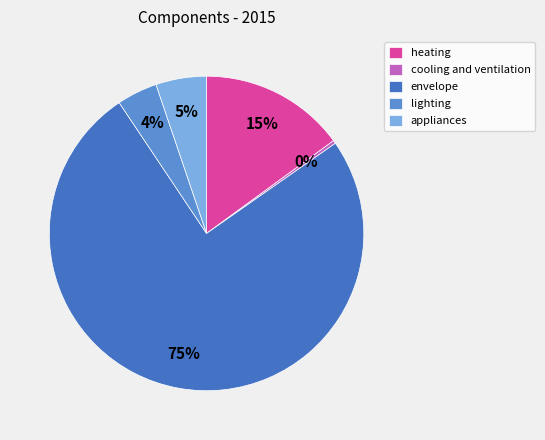

Does envelope represent more than half of the total?

Yes